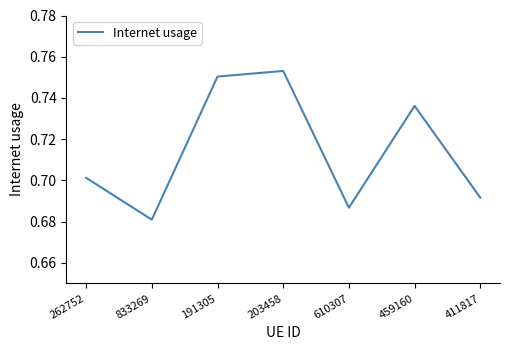

Which label corresponds to the largest value in the chart?

203458